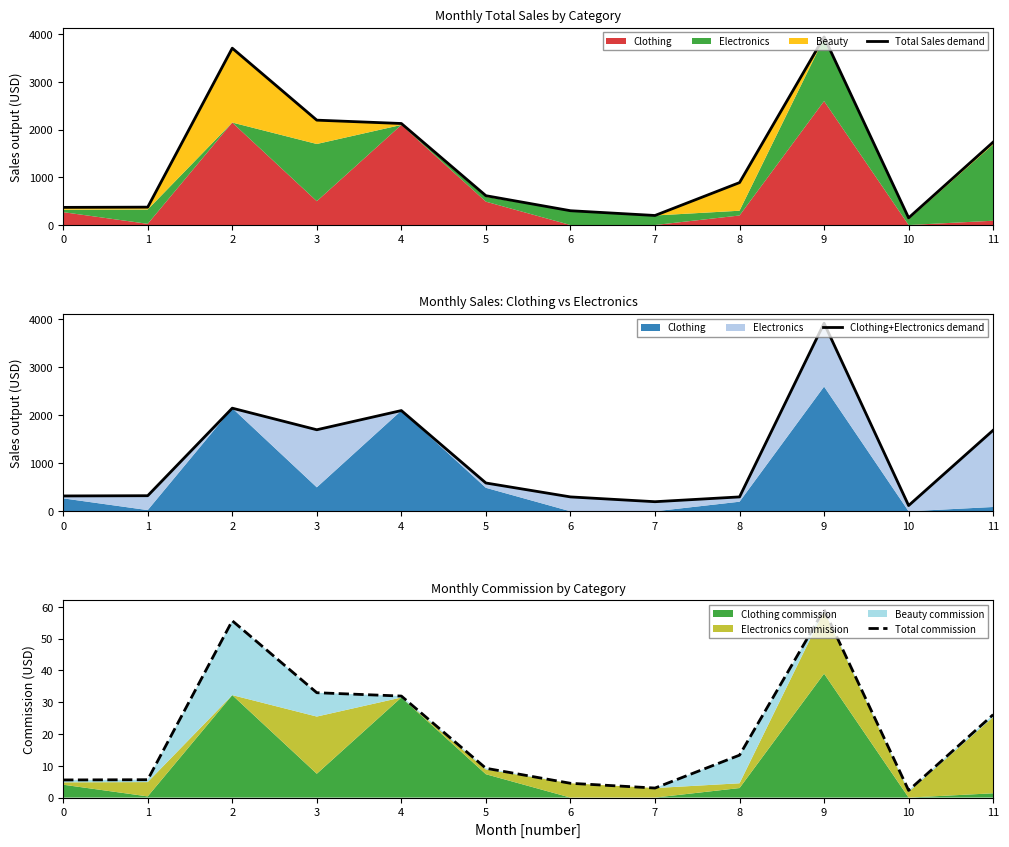

Does the chart display data point markers on the line(s)?

No